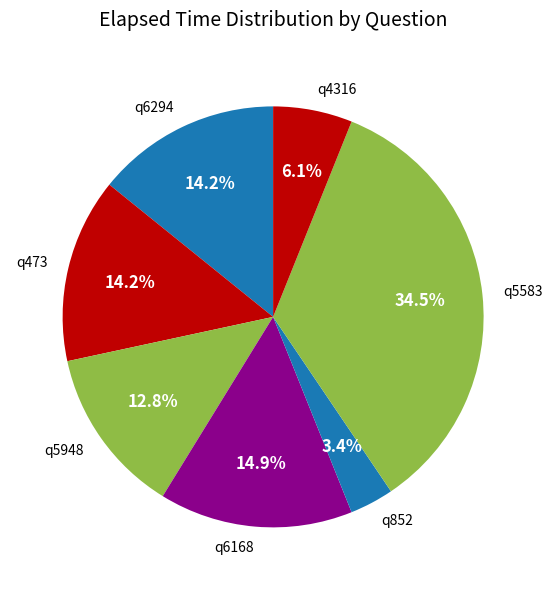

Is q852 the majority of the pie?

No